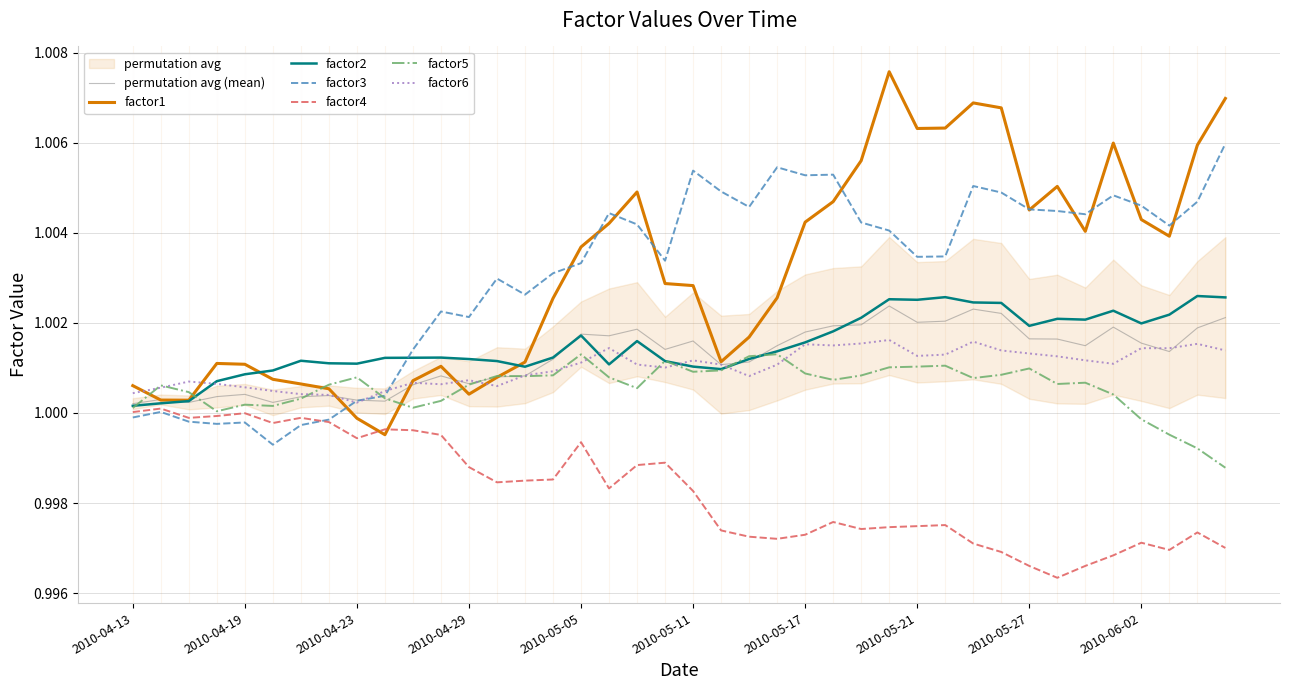

Reading right to left, extract all data points from this chart.

factor1: 2010-06-07=1.0	2010-06-04=1.0	2010-06-03=1.0	2010-06-02=1.0	2010-06-01=1.0	2010-05-31=1.0	2010-05-28=1.0	2010-05-27=1.0	2010-05-26=1.0	2010-05-25=1.0	2010-05-24=1.0	2010-05-21=1.0	2010-05-20=1.0	2010-05-19=1.0	2010-05-18=1.0	2010-05-17=1.0	2010-05-14=1.0	2010-05-13=1.0	2010-05-12=1.0	2010-05-11=1.0	2010-05-10=1.0	2010-05-07=1.0	2010-05-06=1.0	2010-05-05=1.0	2010-05-04=1.0	2010-05-03=1.0	2010-04-30=1.0	2010-04-29=1.0	2010-04-28=1.0	2010-04-27=1.0	2010-04-26=1.0	2010-04-23=1.0	2010-04-22=1.0	2010-04-21=1.0	2010-04-20=1.0	2010-04-19=1.0	2010-04-16=1.0	2010-04-15=1.0	2010-04-14=1.0	2010-04-13=1.0
factor2: 2010-06-07=1.0	2010-06-04=1.0	2010-06-03=1.0	2010-06-02=1.0	2010-06-01=1.0	2010-05-31=1.0	2010-05-28=1.0	2010-05-27=1.0	2010-05-26=1.0	2010-05-25=1.0	2010-05-24=1.0	2010-05-21=1.0	2010-05-20=1.0	2010-05-19=1.0	2010-05-18=1.0	2010-05-17=1.0	2010-05-14=1.0	2010-05-13=1.0	2010-05-12=1.0	2010-05-11=1.0	2010-05-10=1.0	2010-05-07=1.0	2010-05-06=1.0	2010-05-05=1.0	2010-05-04=1.0	2010-05-03=1.0	2010-04-30=1.0	2010-04-29=1.0	2010-04-28=1.0	2010-04-27=1.0	2010-04-26=1.0	2010-04-23=1.0	2010-04-22=1.0	2010-04-21=1.0	2010-04-20=1.0	2010-04-19=1.0	2010-04-16=1.0	2010-04-15=1.0	2010-04-14=1.0	2010-04-13=1.0
factor3: 2010-06-07=1.0	2010-06-04=1.0	2010-06-03=1.0	2010-06-02=1.0	2010-06-01=1.0	2010-05-31=1.0	2010-05-28=1.0	2010-05-27=1.0	2010-05-26=1.0	2010-05-25=1.0	2010-05-24=1.0	2010-05-21=1.0	2010-05-20=1.0	2010-05-19=1.0	2010-05-18=1.0	2010-05-17=1.0	2010-05-14=1.0	2010-05-13=1.0	2010-05-12=1.0	2010-05-11=1.0	2010-05-10=1.0	2010-05-07=1.0	2010-05-06=1.0	2010-05-05=1.0	2010-05-04=1.0	2010-05-03=1.0	2010-04-30=1.0	2010-04-29=1.0	2010-04-28=1.0	2010-04-27=1.0	2010-04-26=1.0	2010-04-23=1.0	2010-04-22=1.0	2010-04-21=1.0	2010-04-20=1.0	2010-04-19=1.0	2010-04-16=1.0	2010-04-15=1.0	2010-04-14=1.0	2010-04-13=1.0
factor4: 2010-06-07=1.0	2010-06-04=1.0	2010-06-03=1.0	2010-06-02=1.0	2010-06-01=1.0	2010-05-31=1.0	2010-05-28=1.0	2010-05-27=1.0	2010-05-26=1.0	2010-05-25=1.0	2010-05-24=1.0	2010-05-21=1.0	2010-05-20=1.0	2010-05-19=1.0	2010-05-18=1.0	2010-05-17=1.0	2010-05-14=1.0	2010-05-13=1.0	2010-05-12=1.0	2010-05-11=1.0	2010-05-10=1.0	2010-05-07=1.0	2010-05-06=1.0	2010-05-05=1.0	2010-05-04=1.0	2010-05-03=1.0	2010-04-30=1.0	2010-04-29=1.0	2010-04-28=1.0	2010-04-27=1.0	2010-04-26=1.0	2010-04-23=1.0	2010-04-22=1.0	2010-04-21=1.0	2010-04-20=1.0	2010-04-19=1.0	2010-04-16=1.0	2010-04-15=1.0	2010-04-14=1.0	2010-04-13=1.0
factor5: 2010-06-07=1.0	2010-06-04=1.0	2010-06-03=1.0	2010-06-02=1.0	2010-06-01=1.0	2010-05-31=1.0	2010-05-28=1.0	2010-05-27=1.0	2010-05-26=1.0	2010-05-25=1.0	2010-05-24=1.0	2010-05-21=1.0	2010-05-20=1.0	2010-05-19=1.0	2010-05-18=1.0	2010-05-17=1.0	2010-05-14=1.0	2010-05-13=1.0	2010-05-12=1.0	2010-05-11=1.0	2010-05-10=1.0	2010-05-07=1.0	2010-05-06=1.0	2010-05-05=1.0	2010-05-04=1.0	2010-05-03=1.0	2010-04-30=1.0	2010-04-29=1.0	2010-04-28=1.0	2010-04-27=1.0	2010-04-26=1.0	2010-04-23=1.0	2010-04-22=1.0	2010-04-21=1.0	2010-04-20=1.0	2010-04-19=1.0	2010-04-16=1.0	2010-04-15=1.0	2010-04-14=1.0	2010-04-13=1.0
factor6: 2010-06-07=1.0	2010-06-04=1.0	2010-06-03=1.0	2010-06-02=1.0	2010-06-01=1.0	2010-05-31=1.0	2010-05-28=1.0	2010-05-27=1.0	2010-05-26=1.0	2010-05-25=1.0	2010-05-24=1.0	2010-05-21=1.0	2010-05-20=1.0	2010-05-19=1.0	2010-05-18=1.0	2010-05-17=1.0	2010-05-14=1.0	2010-05-13=1.0	2010-05-12=1.0	2010-05-11=1.0	2010-05-10=1.0	2010-05-07=1.0	2010-05-06=1.0	2010-05-05=1.0	2010-05-04=1.0	2010-05-03=1.0	2010-04-30=1.0	2010-04-29=1.0	2010-04-28=1.0	2010-04-27=1.0	2010-04-26=1.0	2010-04-23=1.0	2010-04-22=1.0	2010-04-21=1.0	2010-04-20=1.0	2010-04-19=1.0	2010-04-16=1.0	2010-04-15=1.0	2010-04-14=1.0	2010-04-13=1.0